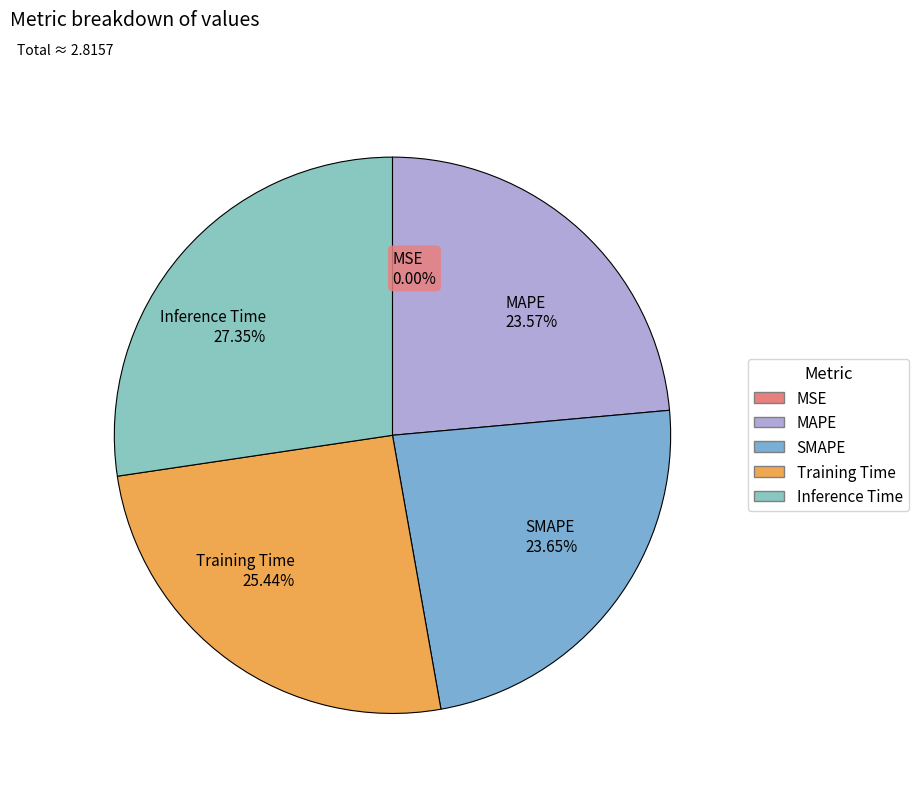

To the nearest percent, what portion does MAPE represent?

24%